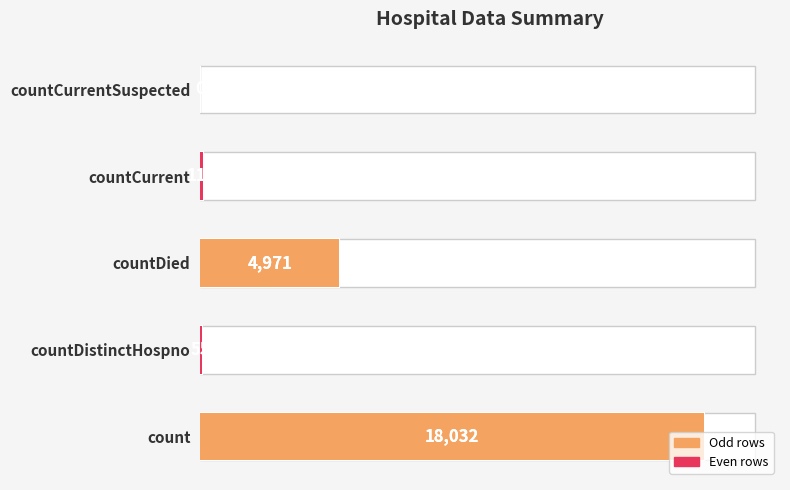

What is the value of the 2nd bar from the left?

55